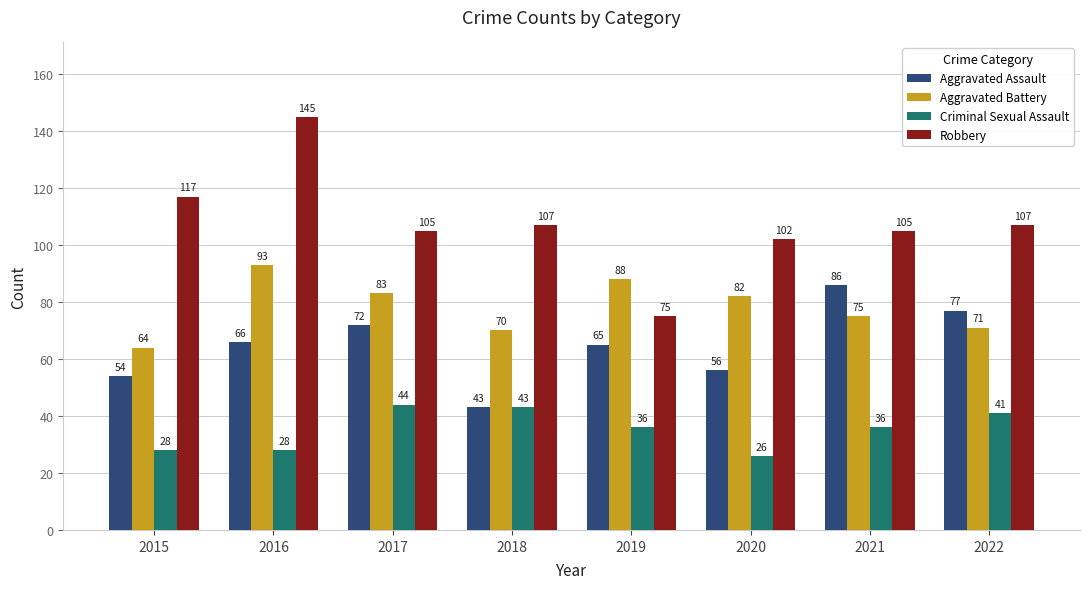

What is the difference between the maximum and second lowest values in the Aggravated Battery series?

23